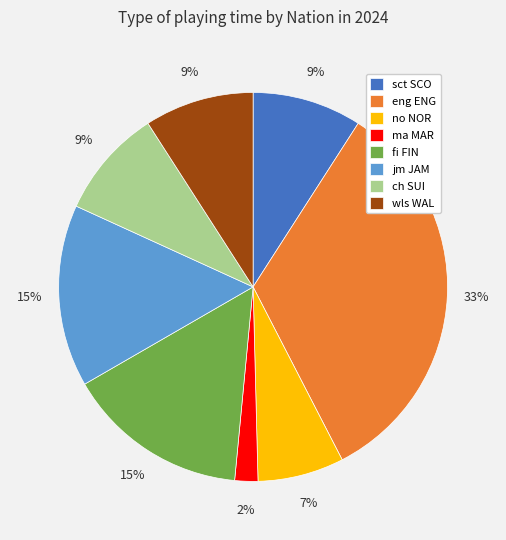

How many segments does this pie chart have?

8